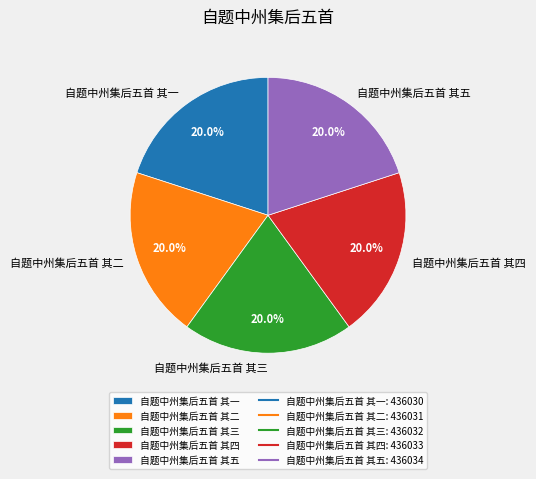

Approximately how many times larger is the value at 自题中州集后五首 其四 compared to 自题中州集后五首 其五?

1.0